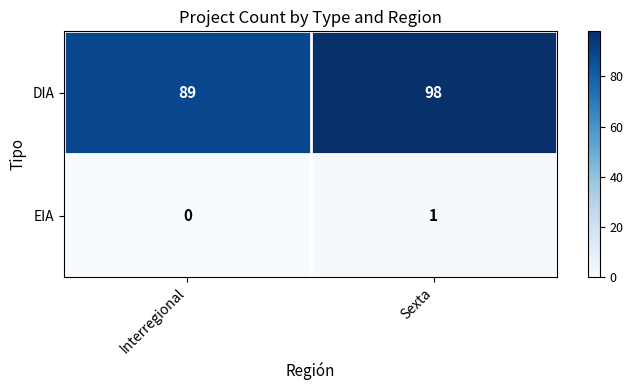

Reading right to left, what are all the values shown in this chart?

DIA: Sexta=98	Interregional=89
EIA: Sexta=1	Interregional=0